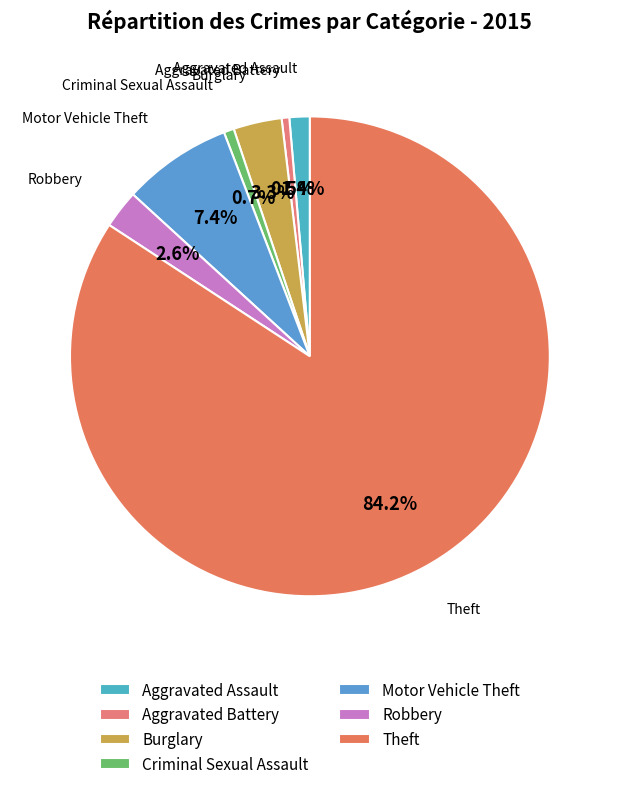

Rank the categories by value from highest to lowest.

Theft, Motor Vehicle Theft, Burglary, Robbery, Aggravated Assault, Criminal Sexual Assault, Aggravated Battery